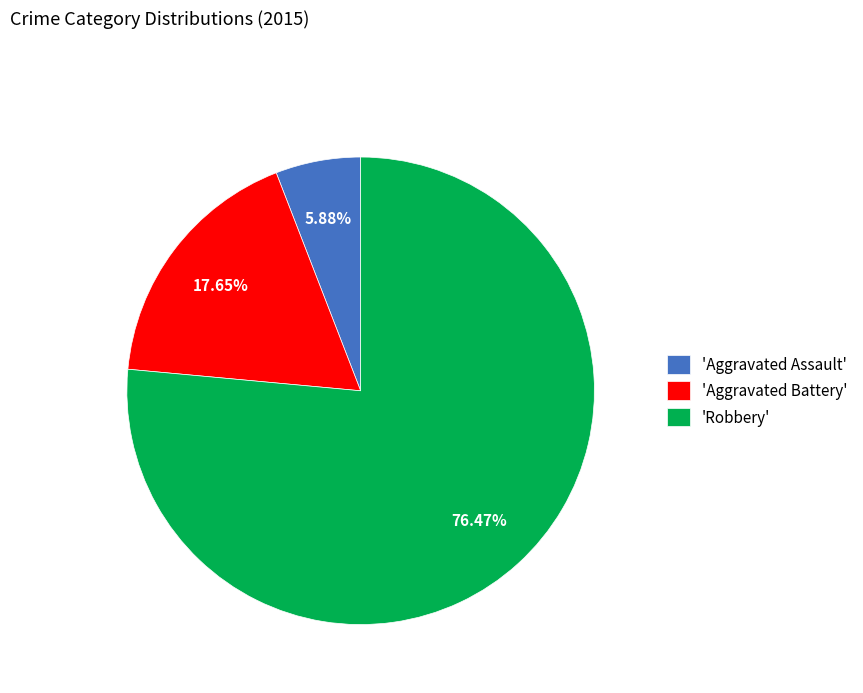

Is the sum of 'Robbery' and 'Aggravated Battery' greater than half?

Yes